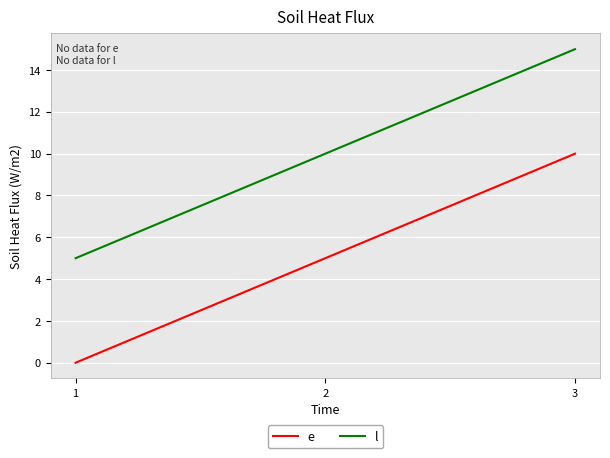

How many values in the l series are below 10?

1